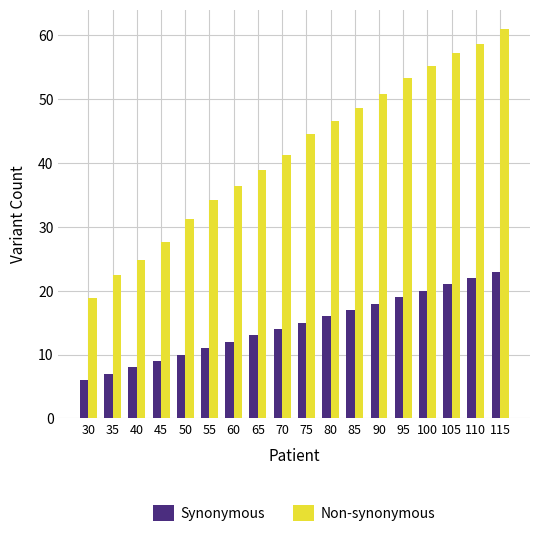

What are all the series names shown in the legend?

Synonymous, Non-synonymous